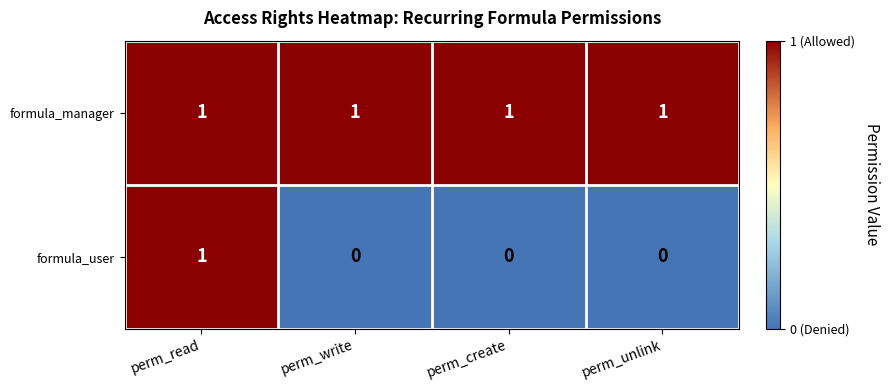

Is it true that formula_user equals 1 at perm_read?

True